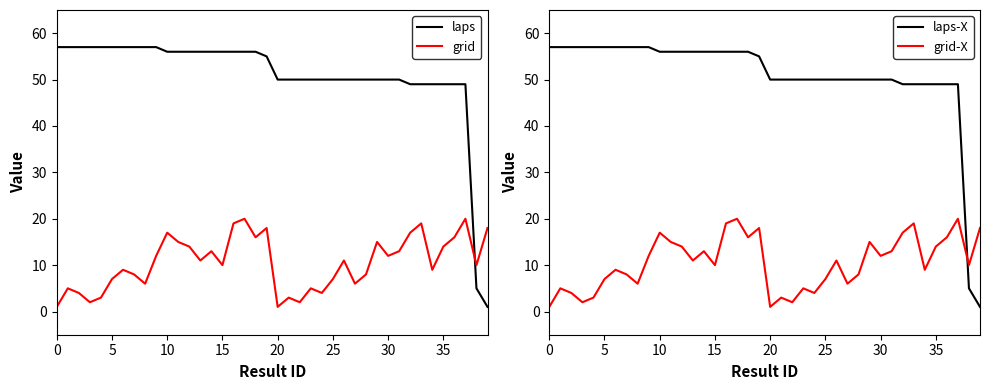

What is the average value of the grid-X series?

10